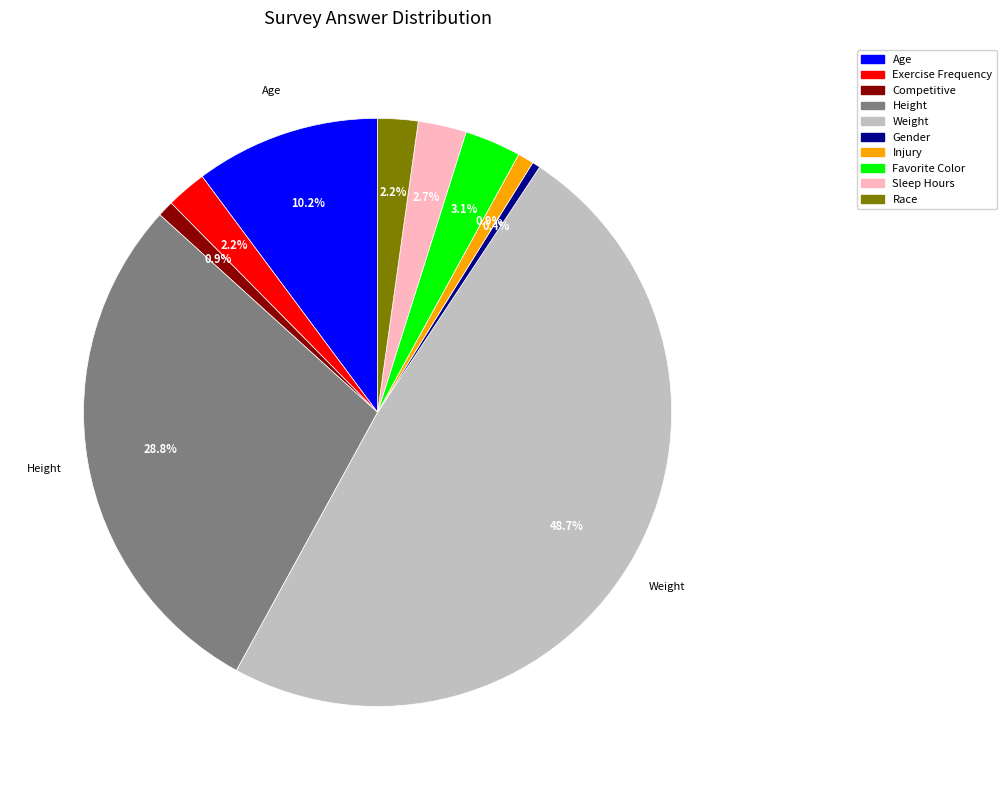

How many slices are in this pie chart?

10